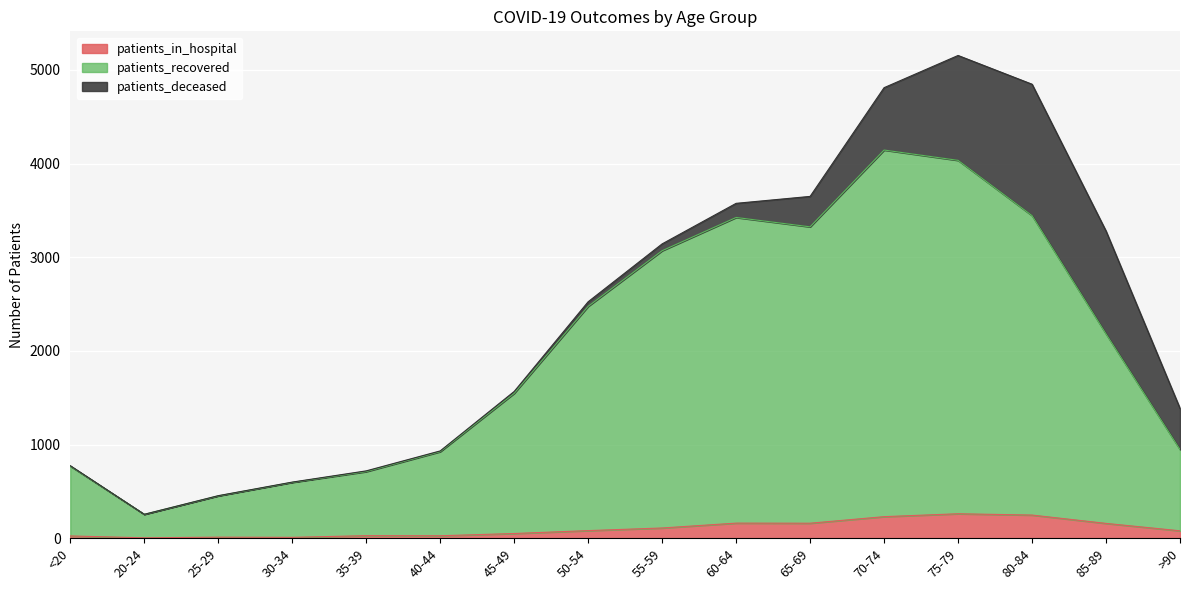

What is the highest value of the patients_in_hospital series?

261